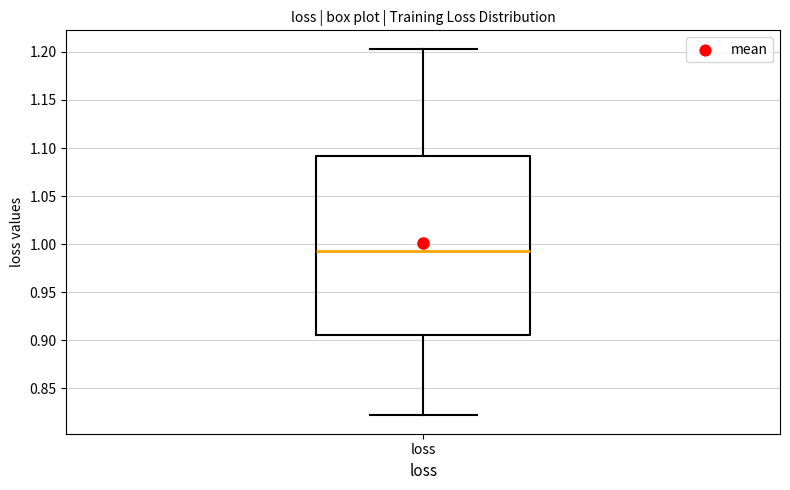

Where is the upper edge of the box for loss on the y-axis? The values are not printed on the chart, so give them approximately, as read against the axis.

1.090